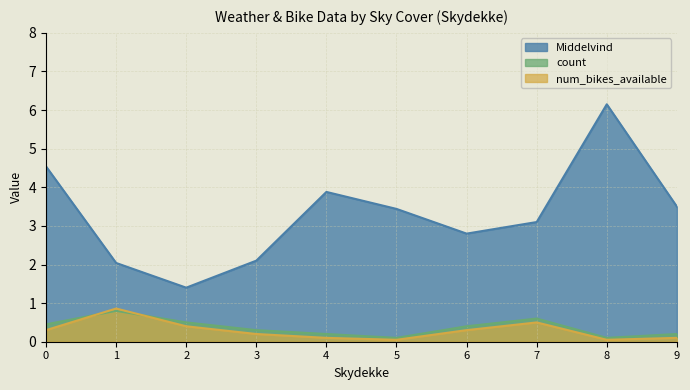

How many categories are shown in the chart?

10